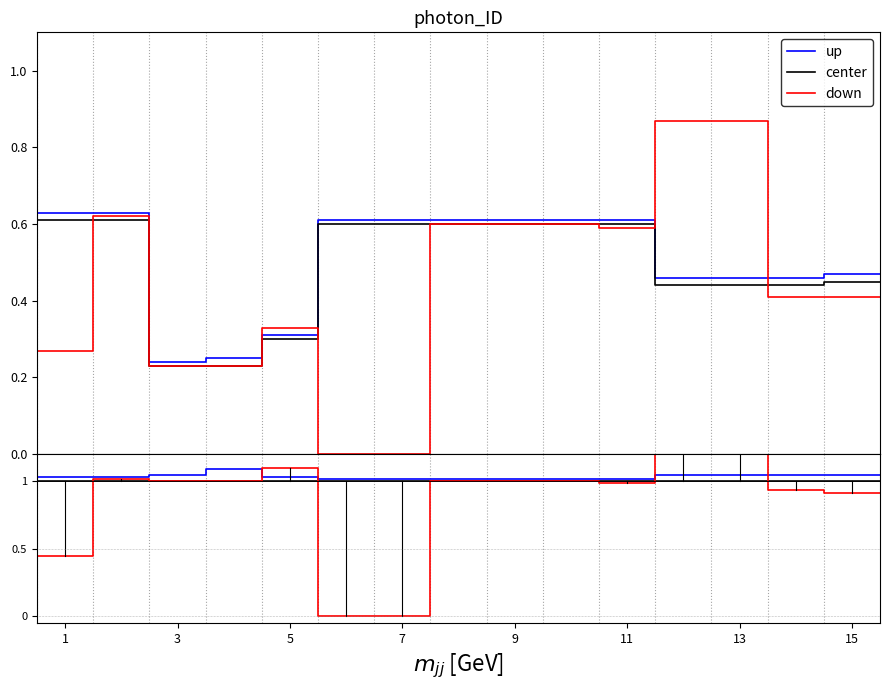

Which series has the largest total across all categories?

up